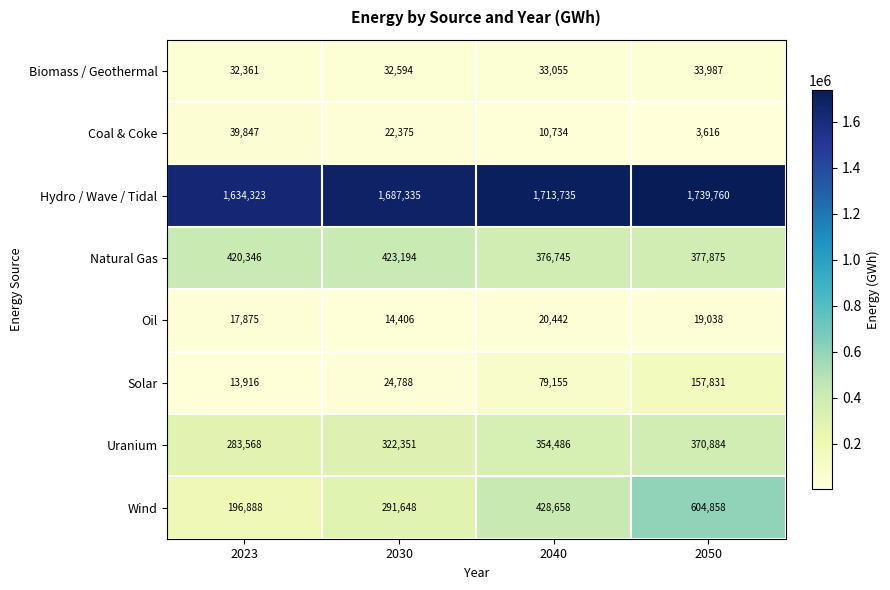

Which label corresponds to the largest value in the chart?

2050